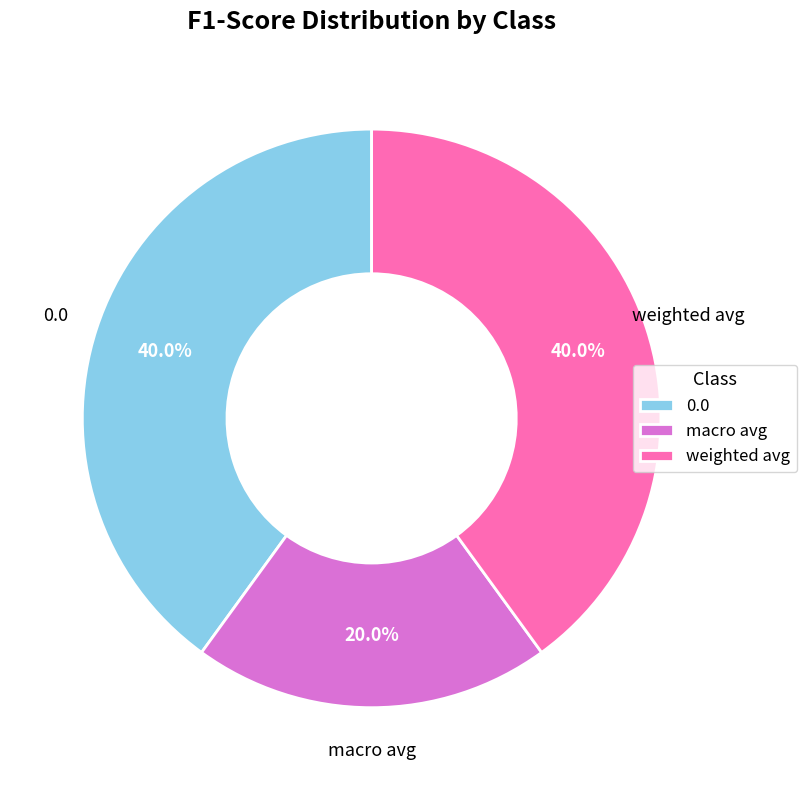

What is the total percentage of weighted avg and macro avg?

60.0%